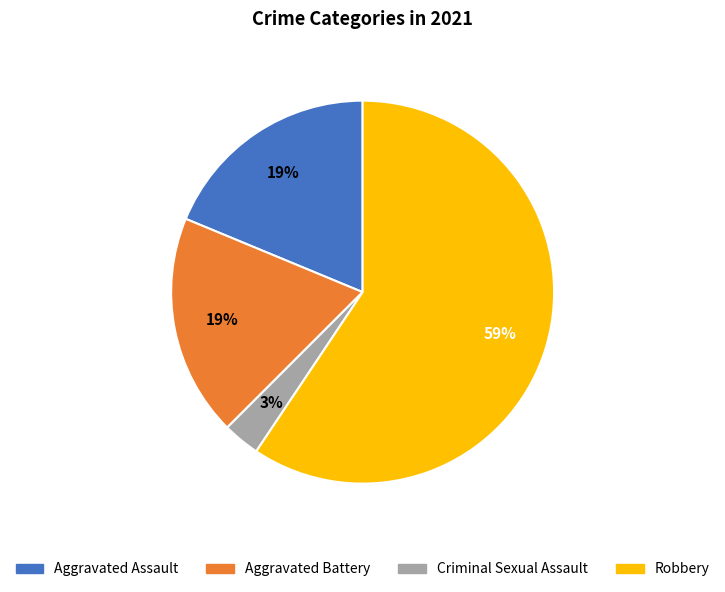

Which has a higher value, Criminal Sexual Assault or Aggravated Assault?

Aggravated Assault